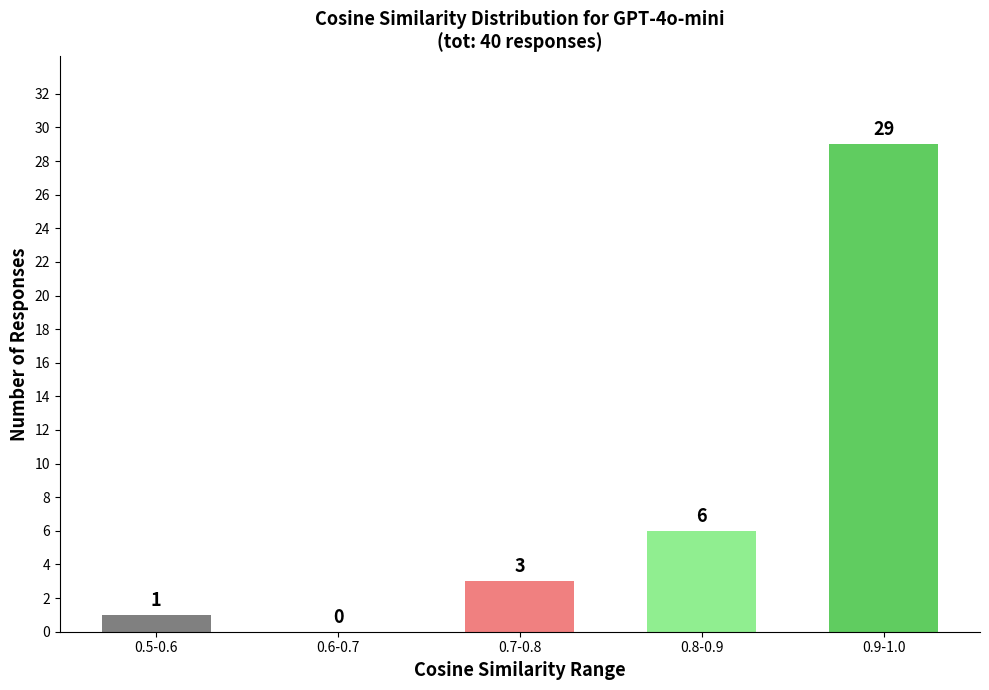

Between 0.9-1.0 and 0.8-0.9, which is larger?

0.9-1.0